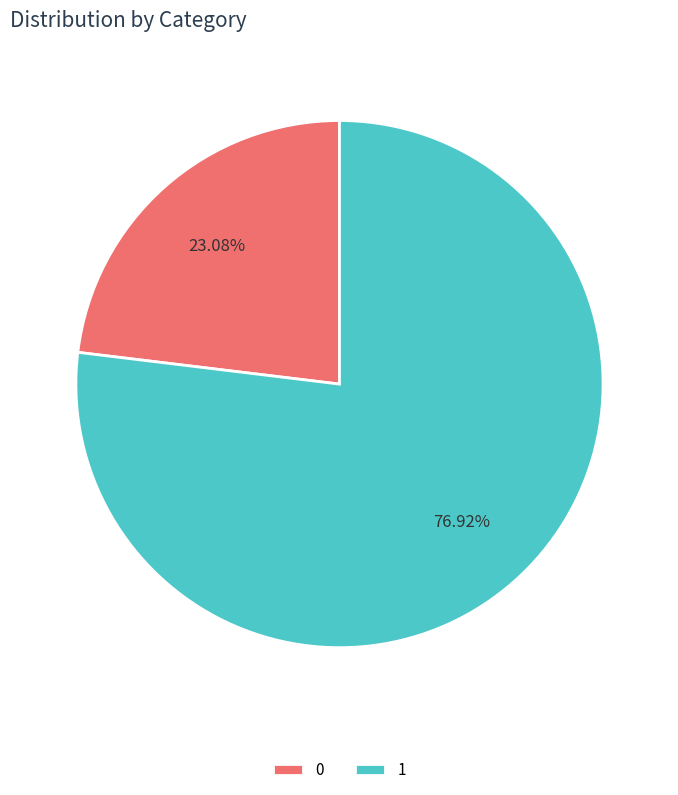

How many segments does this pie chart have?

2